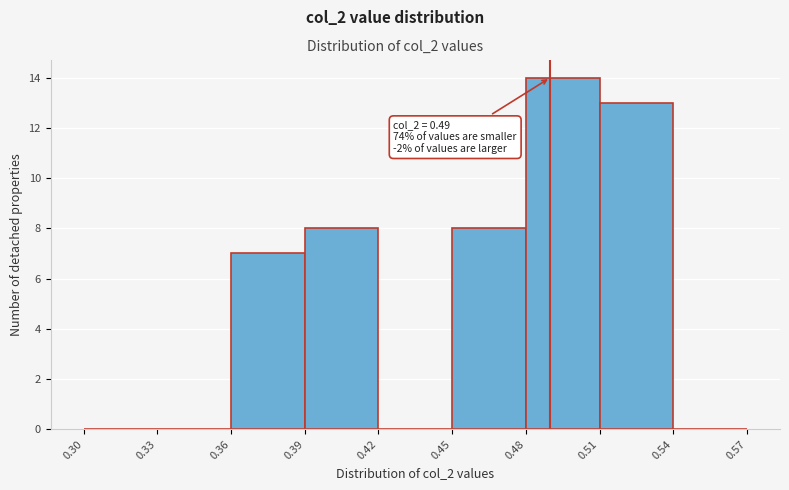

Over which range of the x-axis is the bar tallest?

0.48 to 0.51